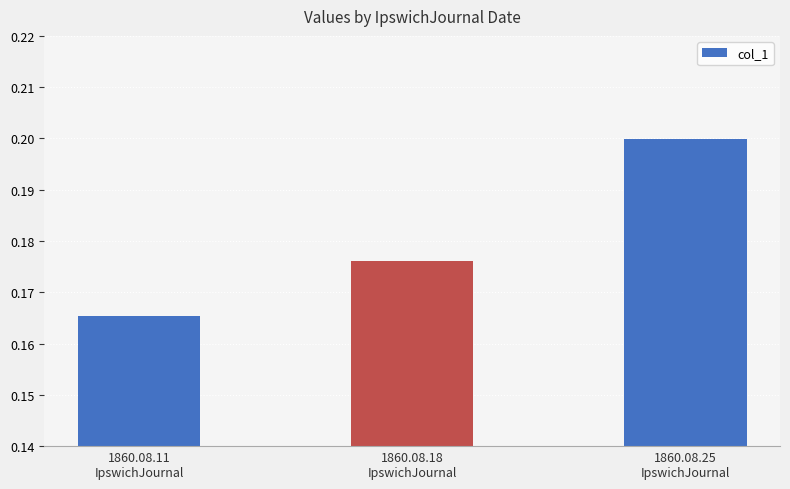

Is it true that the value at 1860.08.11
IpswichJournal is 0.3?

False